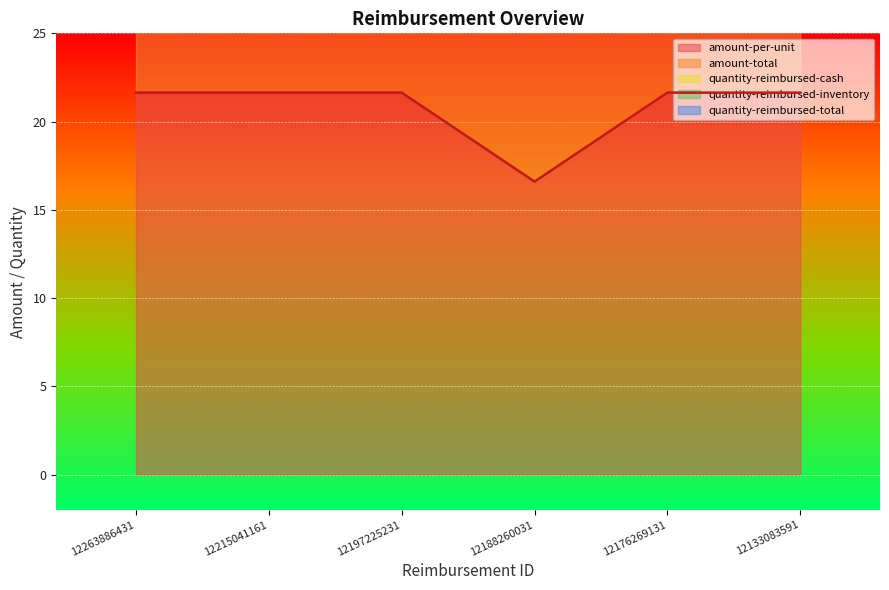

True or false: quantity-reimbursed-total and quantity-reimbursed-inventory cross at least once.

False